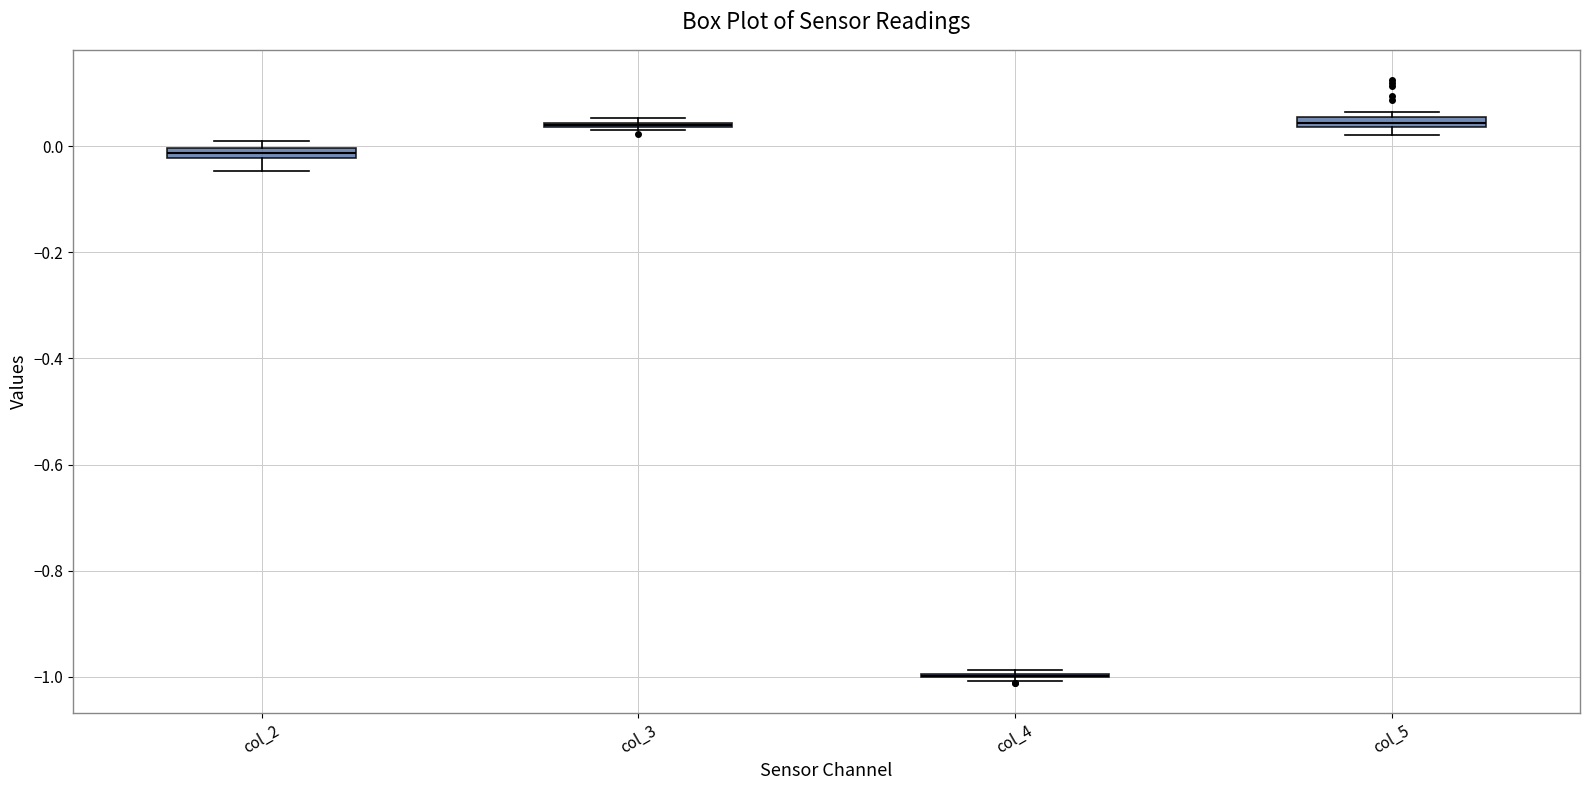

Where is the lower edge of the box for col_5 on the y-axis? The values are not printed on the chart, so give them approximately, as read against the axis.

0.04